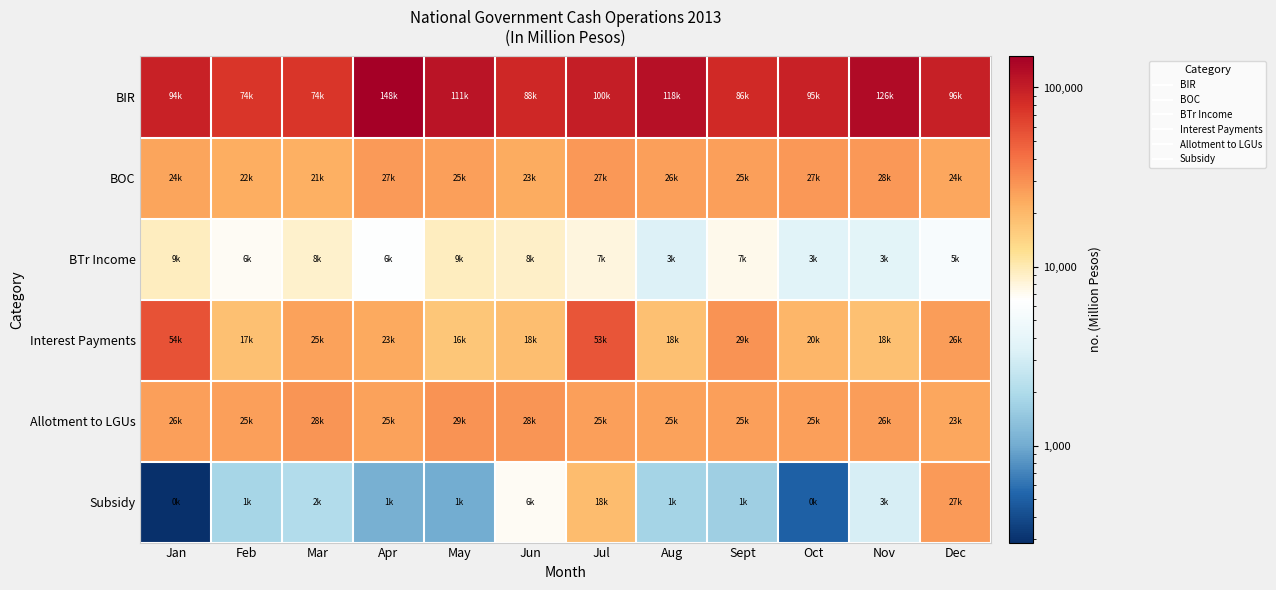

What is the spread (max minus min) of values at Mar?

72766